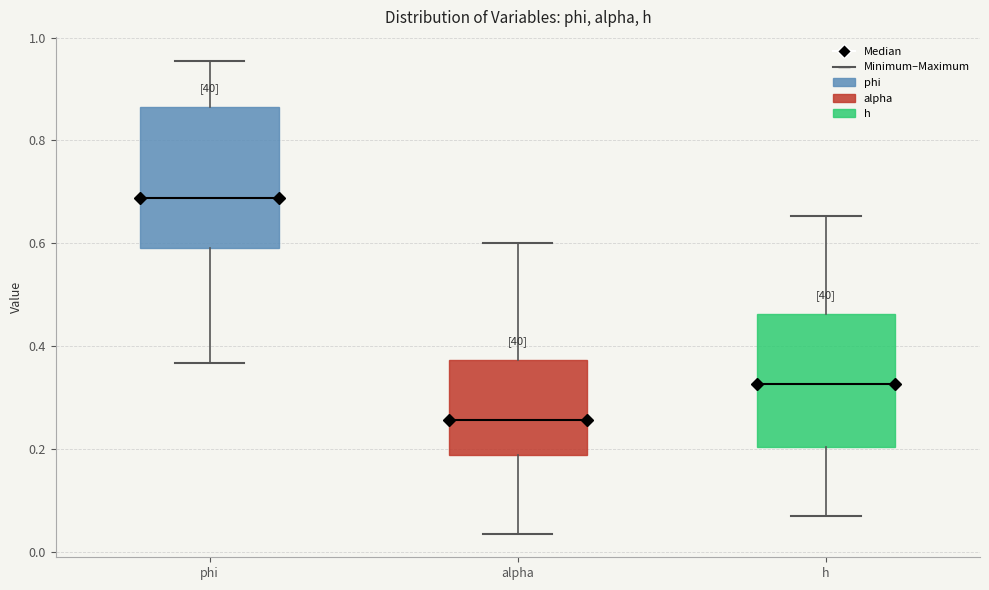

Reading left to right, read every box against the y-axis: the position of its median line, the range the box covers, and the ends of its whiskers. The values are not printed on the chart, so give them approximately, as read against the axis.

phi: median 0.68, box 0.60 to 0.86, whiskers 0.36 to 0.96
alpha: median 0.26, box 0.18 to 0.38, whiskers 0.04 to 0.60
h: median 0.32, box 0.20 to 0.46, whiskers 0.08 to 0.66